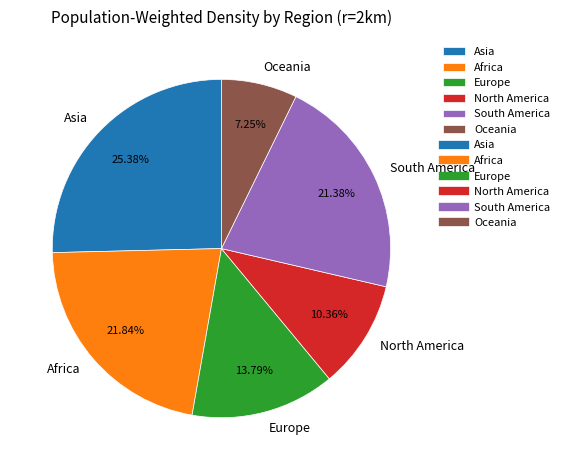

Which slice is the largest?

Asia